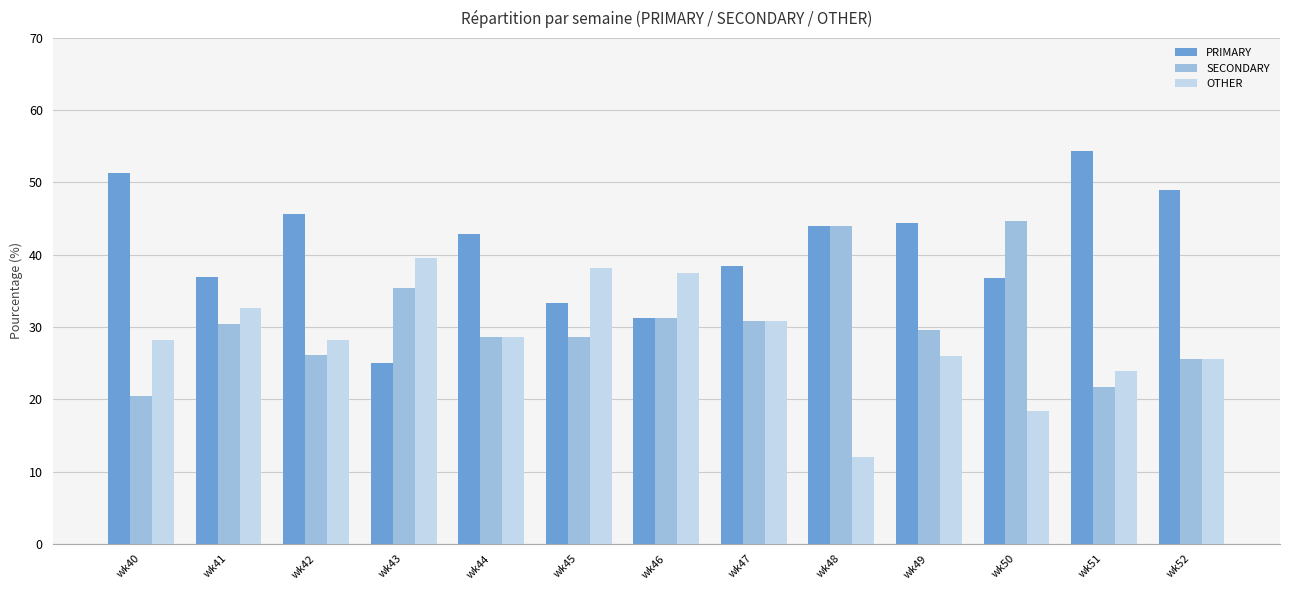

What is the difference between the PRIMARY values at wk40 and wk48?

7.3